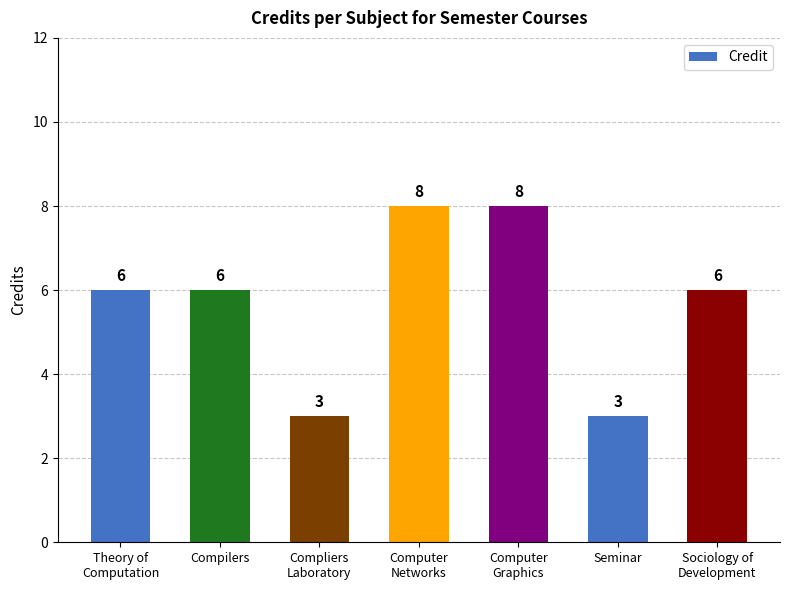

Reading left to right, what are all the values shown in this chart?

Theory of
Computation=6	Compilers=6	Compliers
Laboratory=3	Computer
Networks=8	Computer
Graphics=8	Seminar=3	Sociology of
Development=6